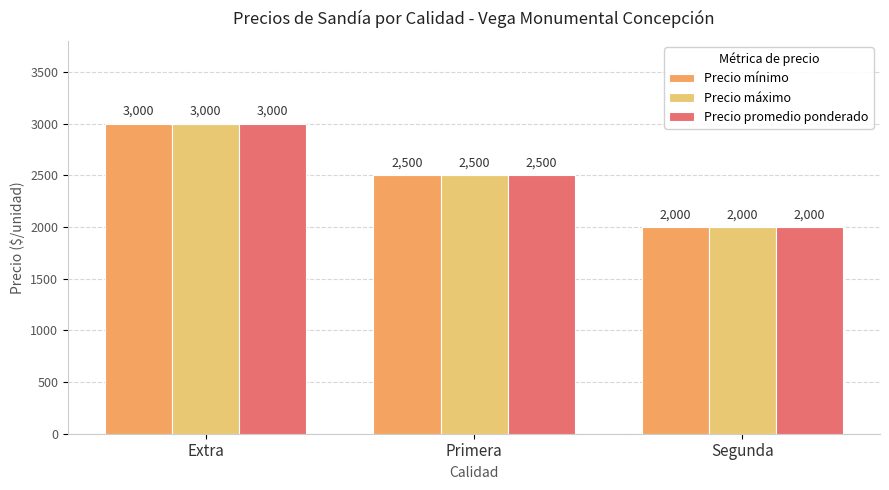

What is the highest value of the Precio promedio ponderado series?

3000